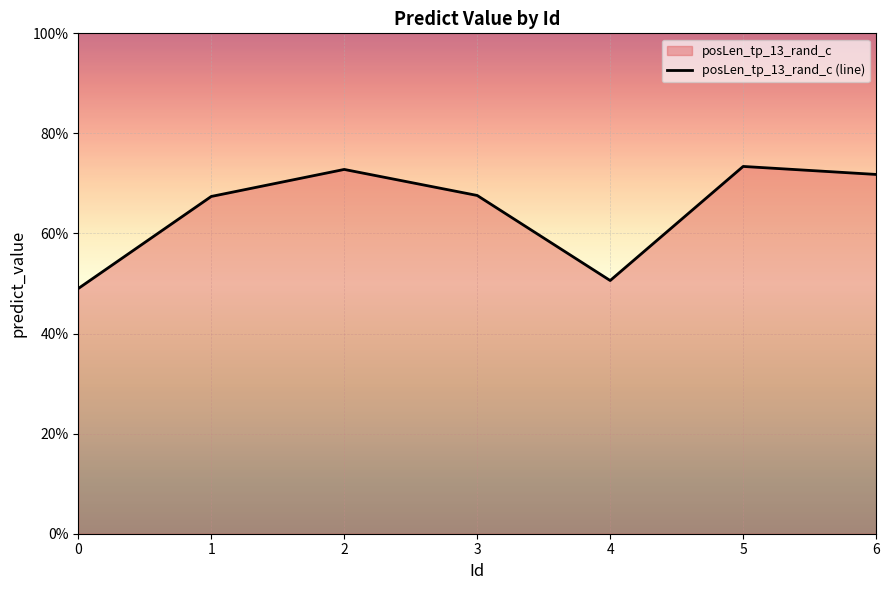

How many lines are shown in the chart?

1